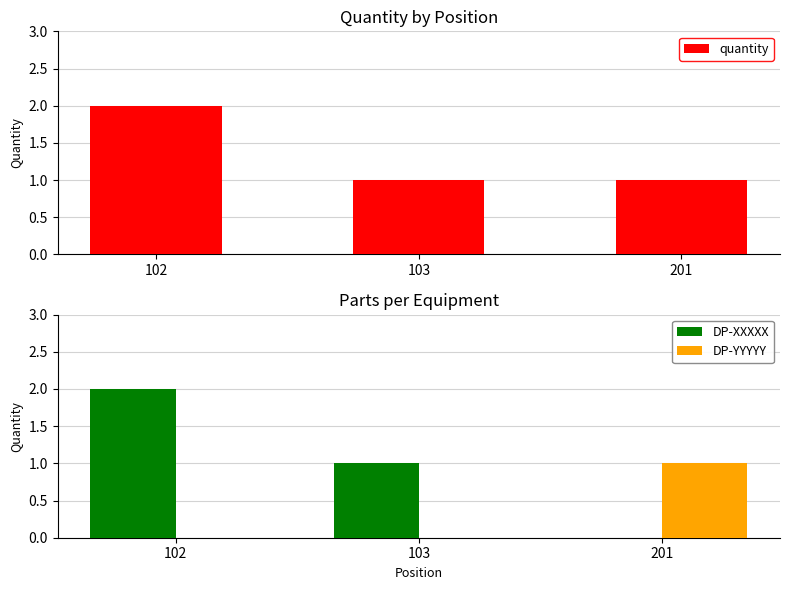

Is it true that quantity equals 2 at 103?

False